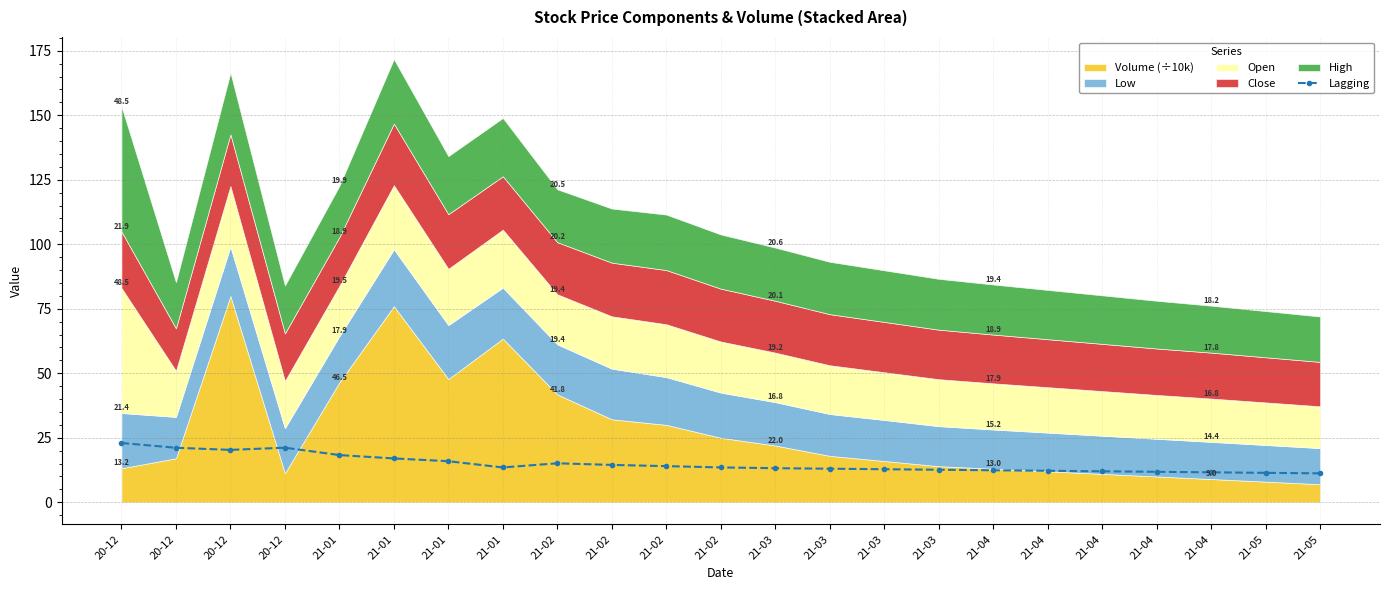

The chart shows a value of 20.3 at 20-12. True or false?

True